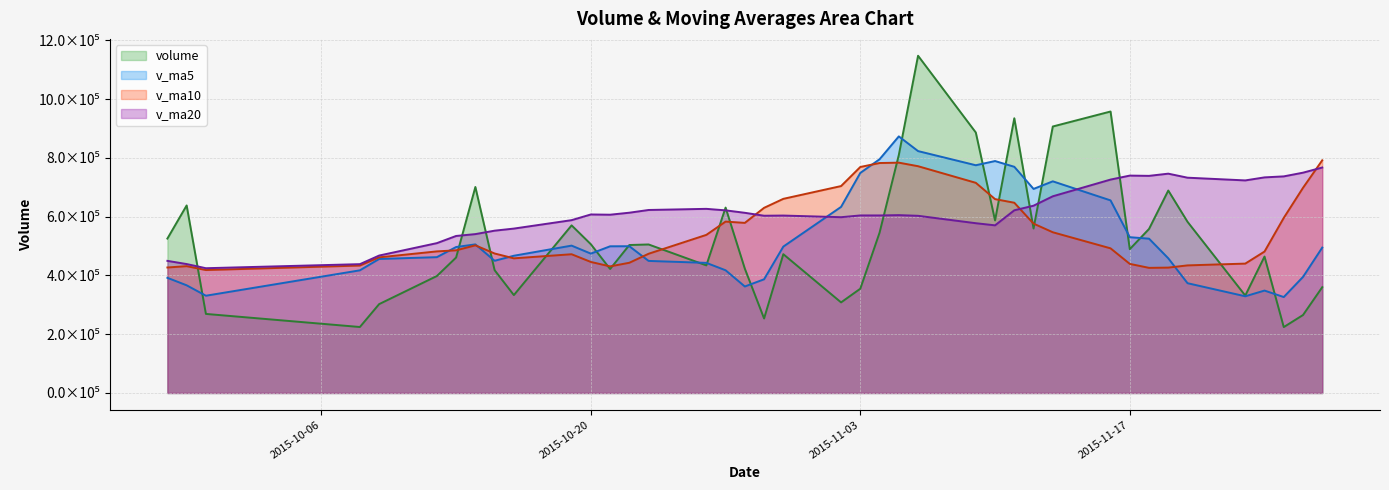

What is the lowest value of the v_ma5 series?

326568.4